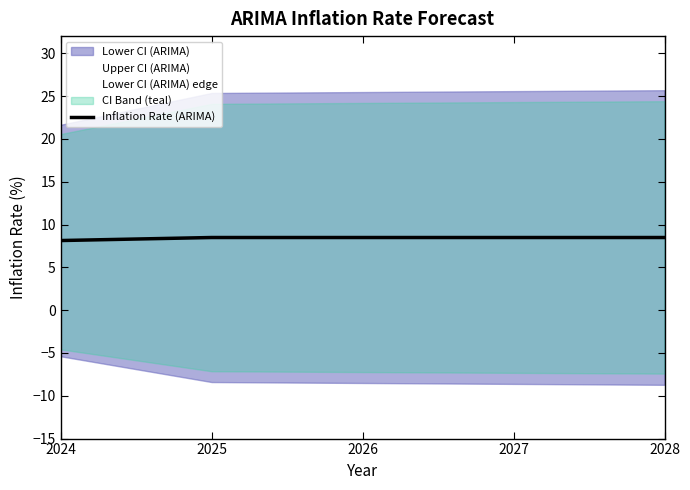

Between 2025 and 2028, which series saw the biggest shift?

Upper CI (ARIMA)